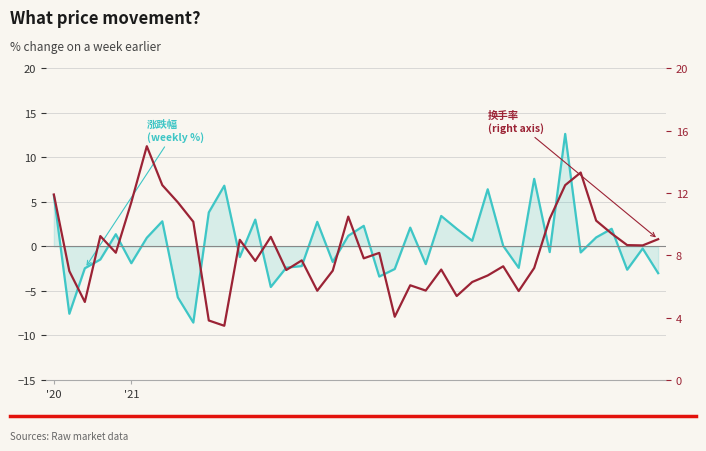

What is the sum of the 涨跌幅 (weekly %) values at 30 and '20?

3.4